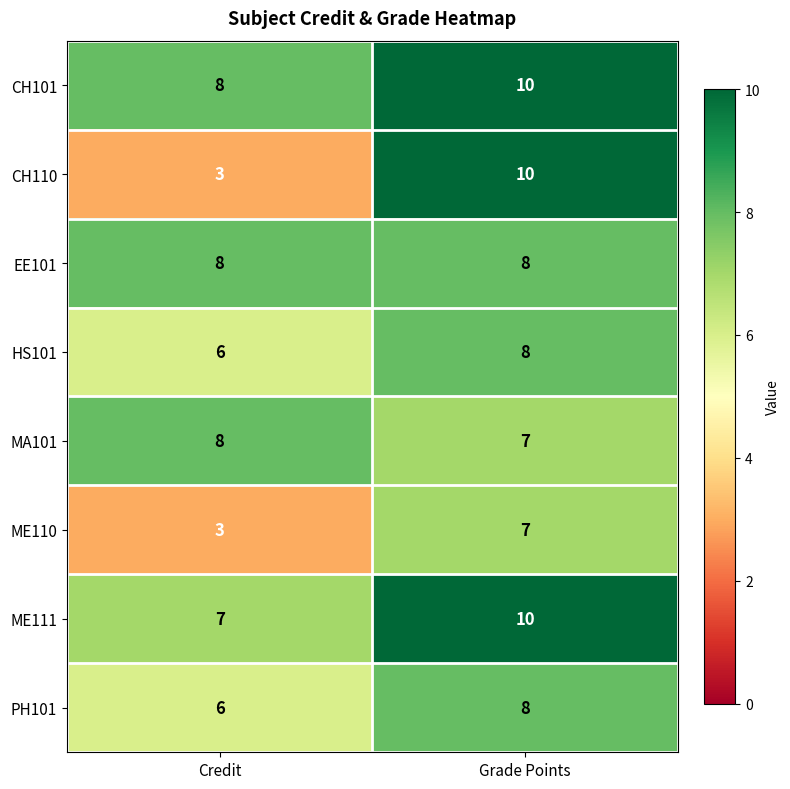

Reading left to right, list all the values displayed in this chart.

CH101: 8	10
CH110: 3	10
EE101: 8	8
HS101: 6	8
MA101: 8	7
ME110: 3	7
ME111: 7	10
PH101: 6	8